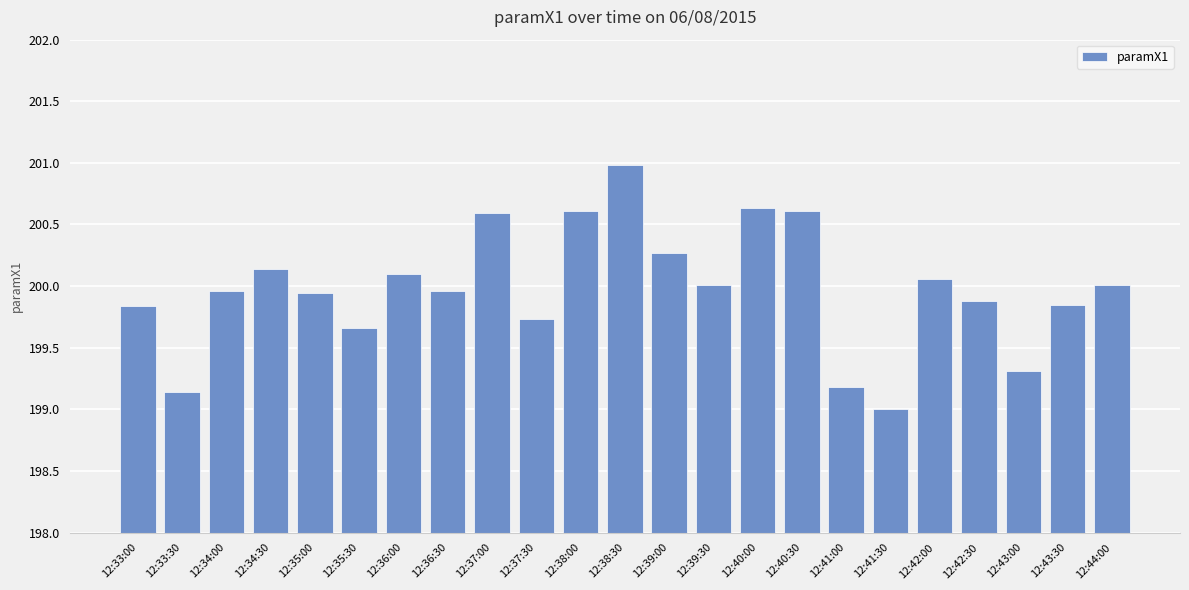

What is the greatest value displayed?

201.0